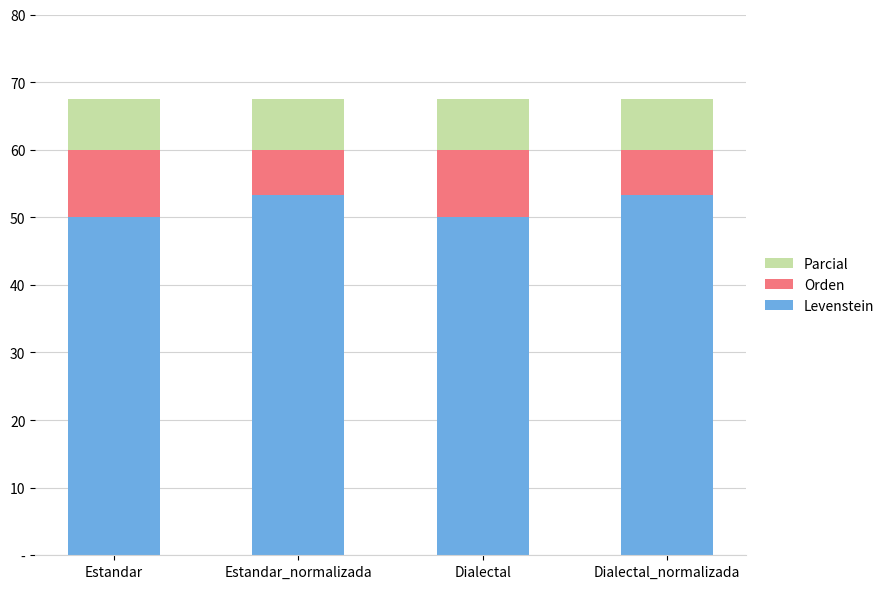

Are the bars horizontal?

No